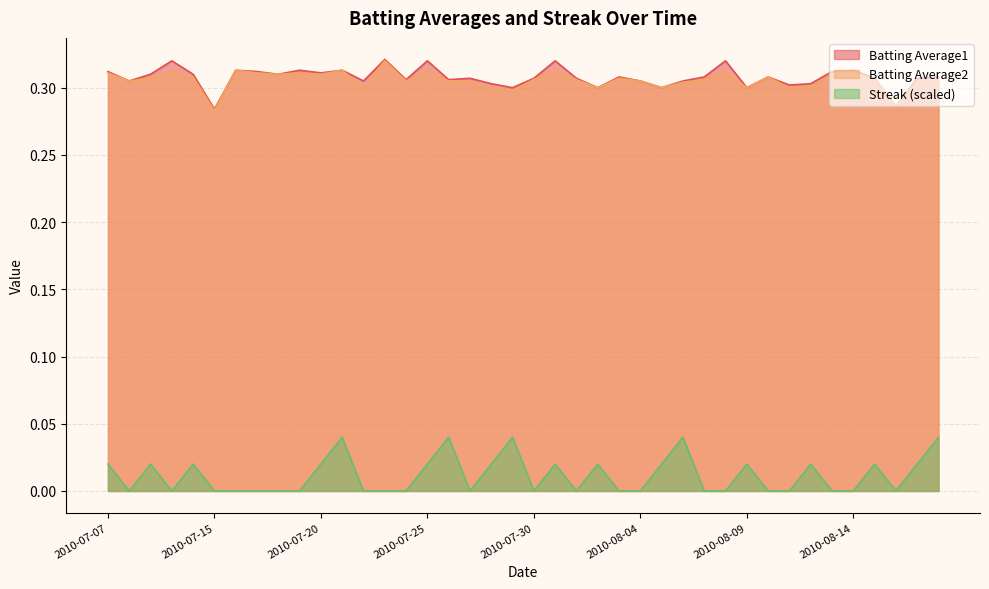

What is the sum of all Streak values?

0.5